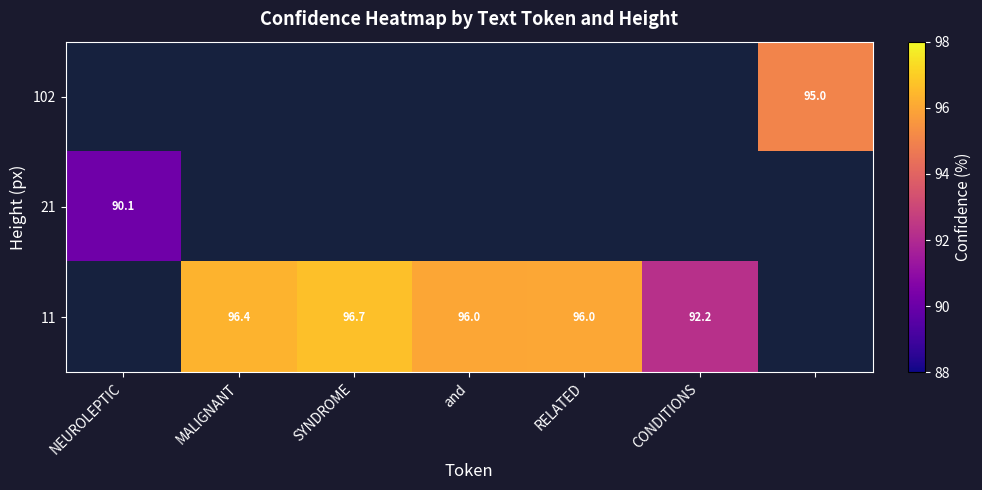

What is the maximum value shown in the chart?

96.7